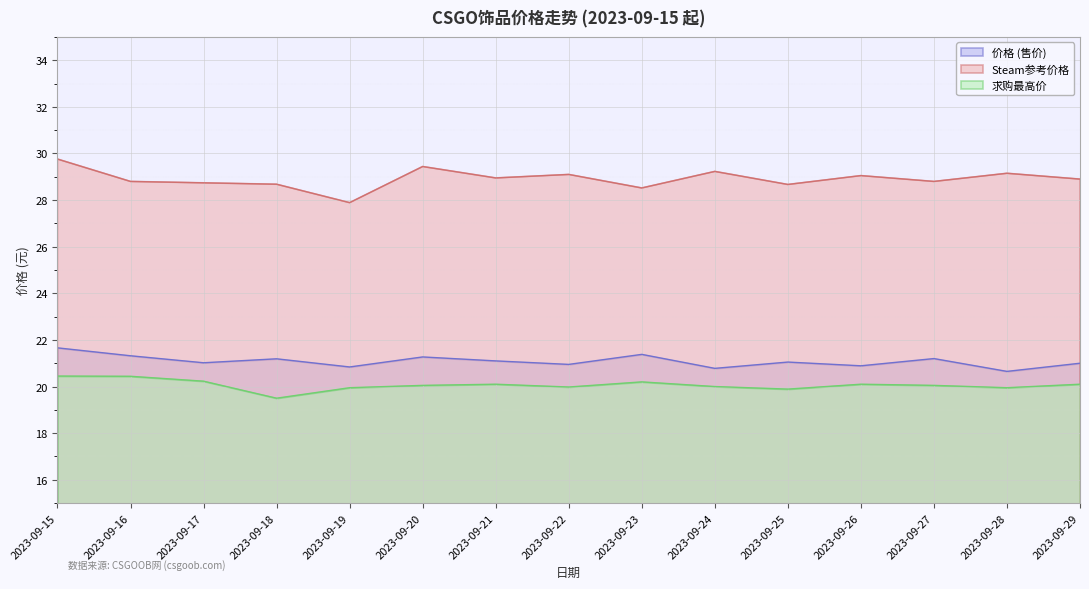

What is the maximum value for Steam参考价格?

29.8